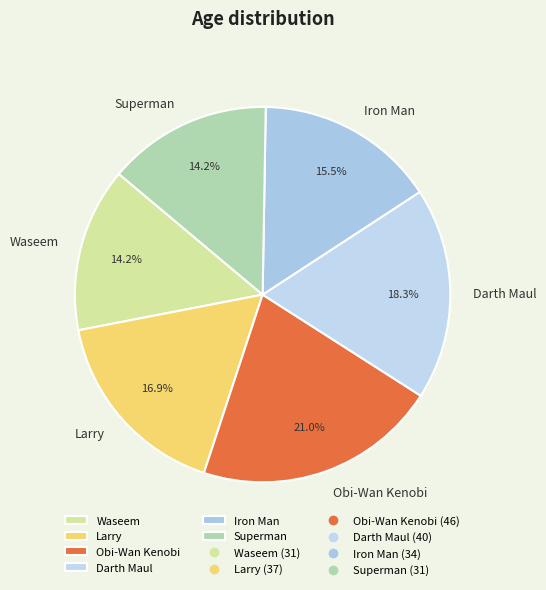

Approximately how many times larger is the value at Iron Man compared to Waseem?

1.1